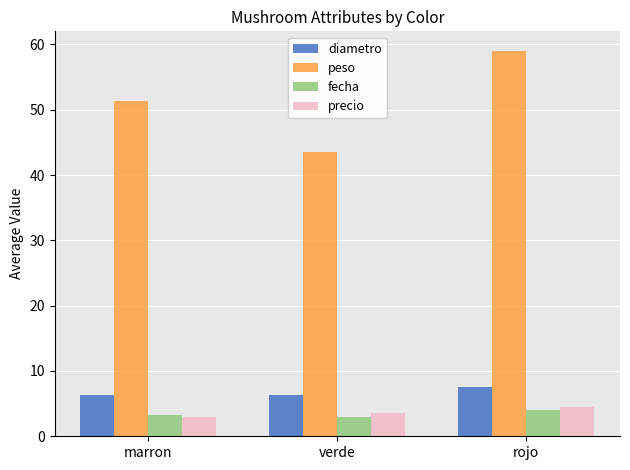

What is the difference between the precio values at rojo and verde?

1.0